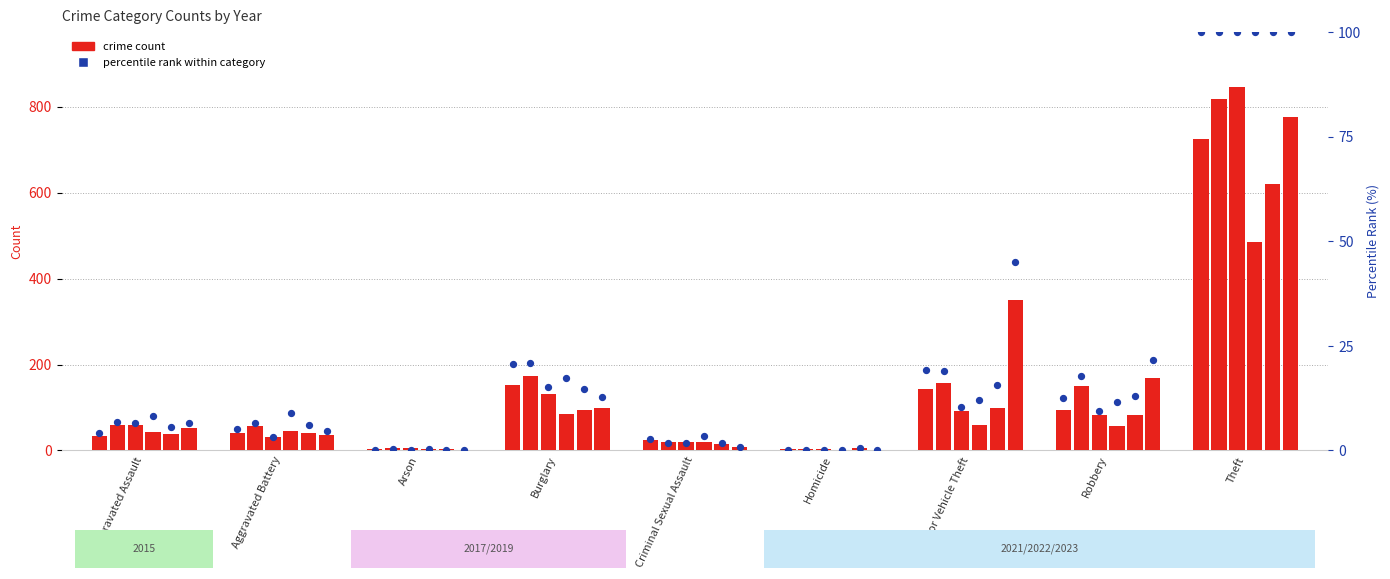

Approximately how many times larger is the value at Criminal Sexual Assault compared to Burglary?

0.1